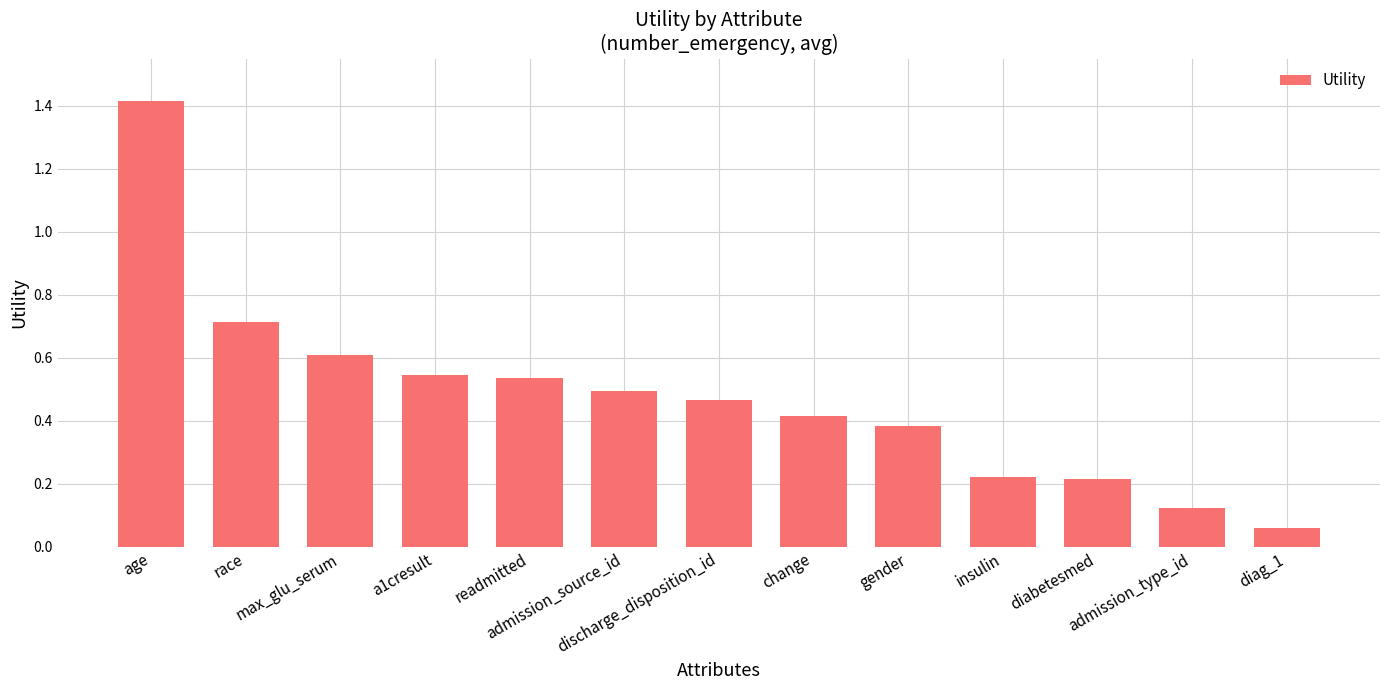

Which has a higher value, discharge_disposition_id or a1cresult?

a1cresult